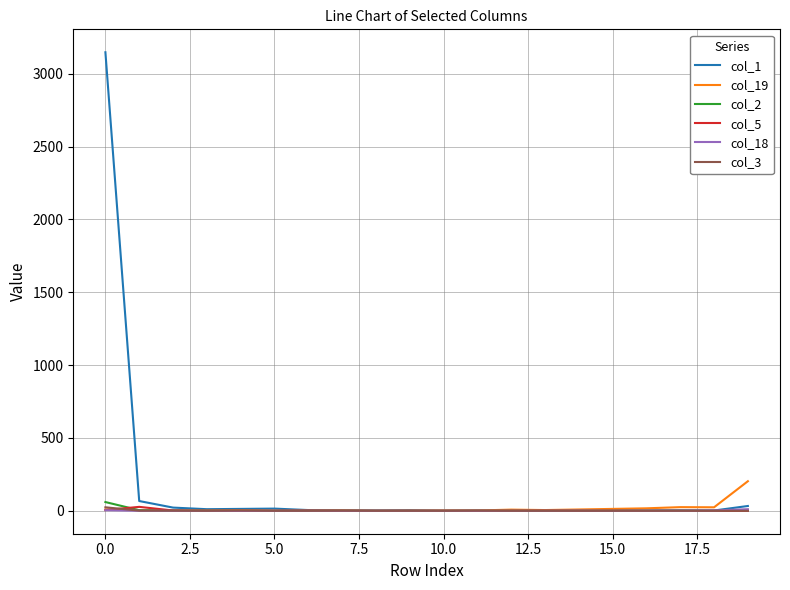

Does the chart display data point markers on the line(s)?

No